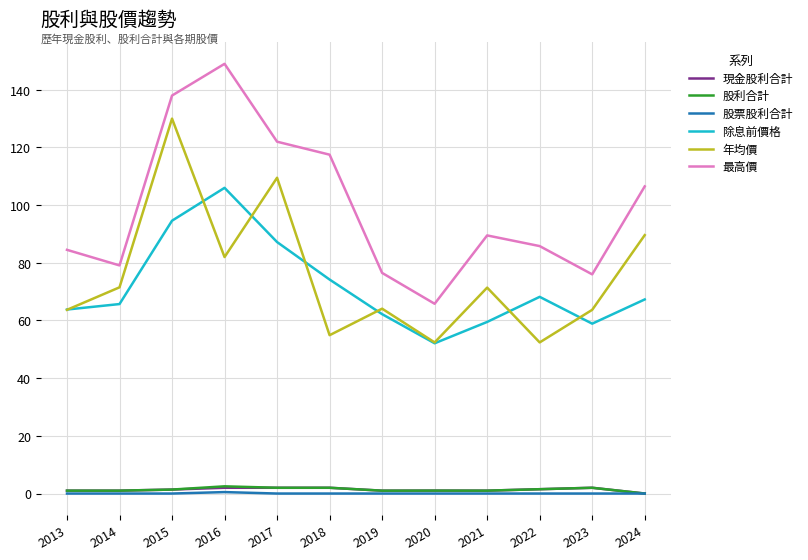

What is the approximate value of 除息前價格 at 2016?

106.0